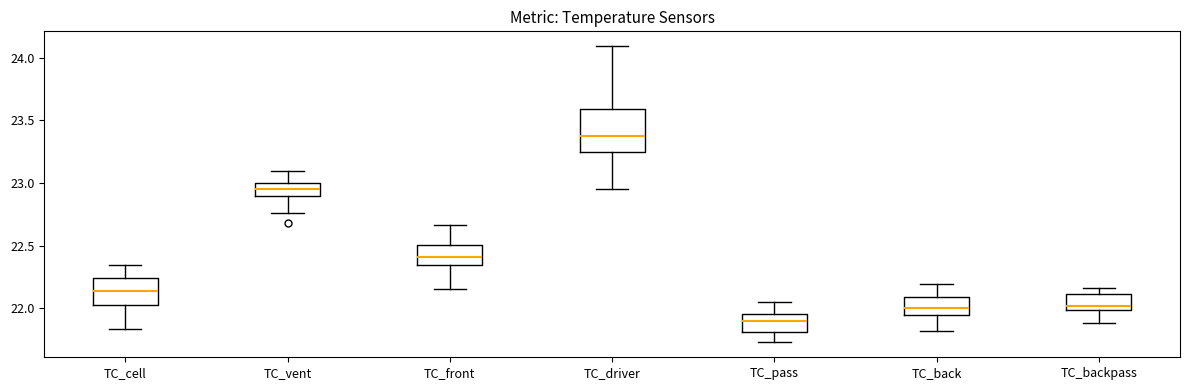

Reading left to right, transcribe this box plot: for each box, give where its median line is, the range the box spans, and where its two whiskers end, as read against the y-axis. The values are not printed on the chart, so give them approximately, as read against the axis.

TC_cell: median 22.15, box 22.05 to 22.25, whiskers 21.85 to 22.35
TC_vent: median 22.95, box 22.90 to 23.00, whiskers 22.75 to 23.10
TC_front: median 22.40, box 22.35 to 22.50, whiskers 22.15 to 22.65
TC_driver: median 23.35, box 23.25 to 23.60, whiskers 22.95 to 24.10
TC_pass: median 21.90, box 21.80 to 21.95, whiskers 21.75 to 22.05
TC_back: median 22.00, box 21.95 to 22.10, whiskers 21.80 to 22.20
TC_backpass: median 22.00 (just above the box's lower edge), box 22.00 to 22.10, whiskers 21.90 to 22.15